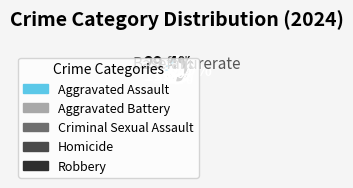

Approximately how many times larger is the value at Aggravated Assault compared to Criminal Sexual Assault?

5.0